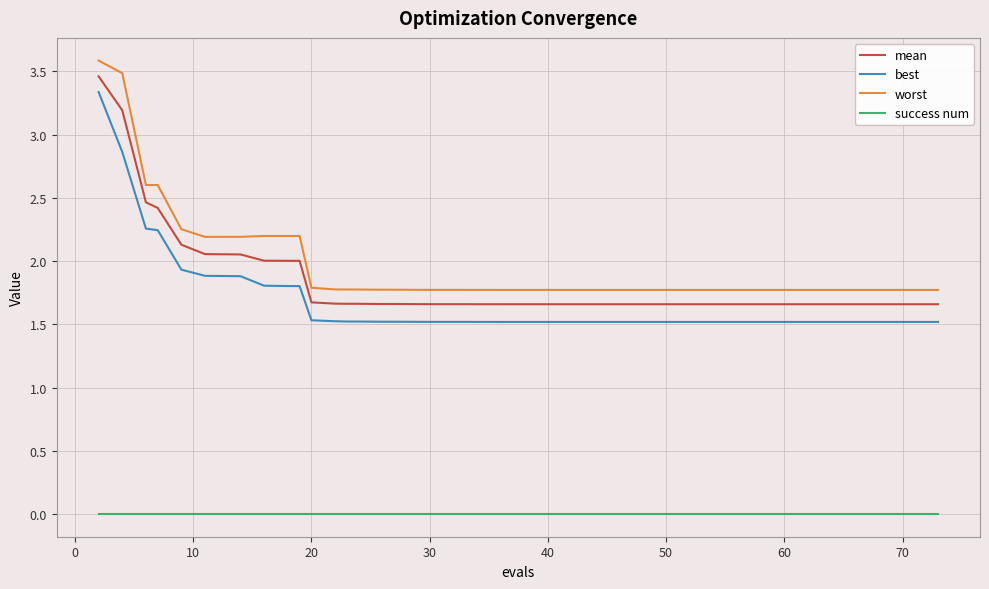

What is the greatest value displayed?

3.6